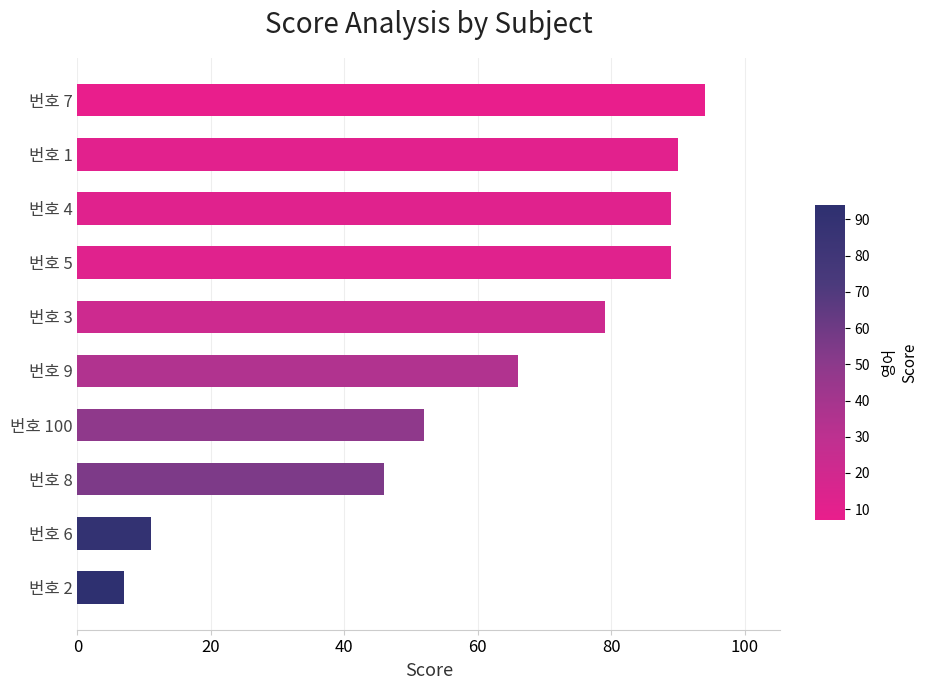

What is the difference between the maximum and minimum values?

87